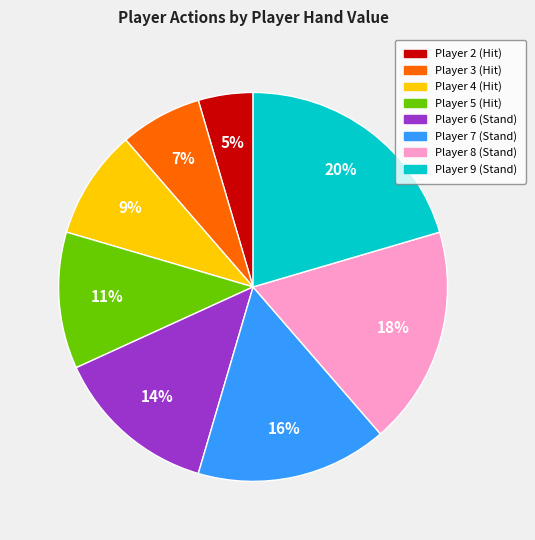

Combined, do Player 4 (Hit) and Player 6 (Stand) account for over 50%?

No